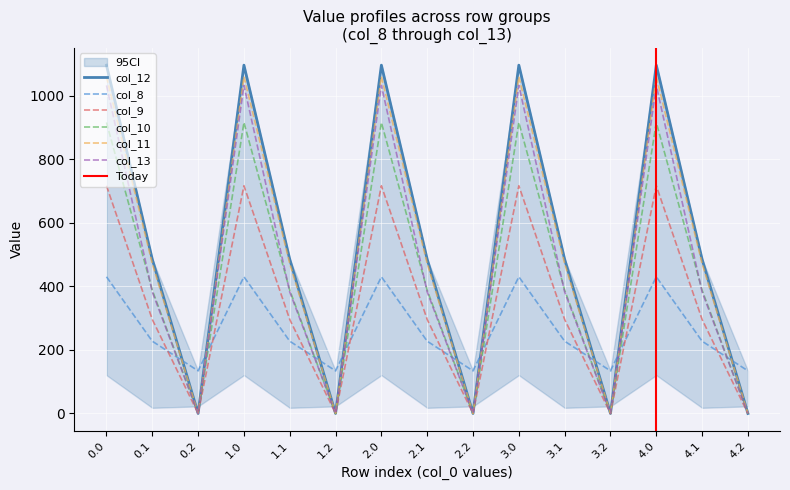

What is the sum of the col_12 values at 3.0 and 1.2?

1096.7